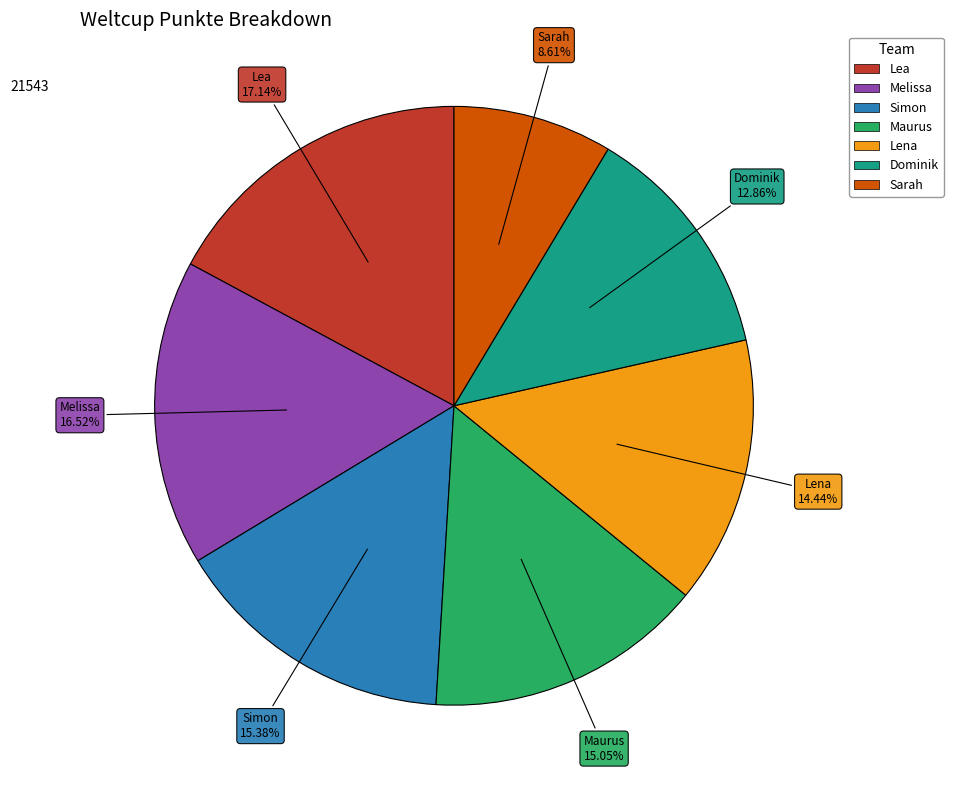

What is the largest slice in the pie chart?

Lea